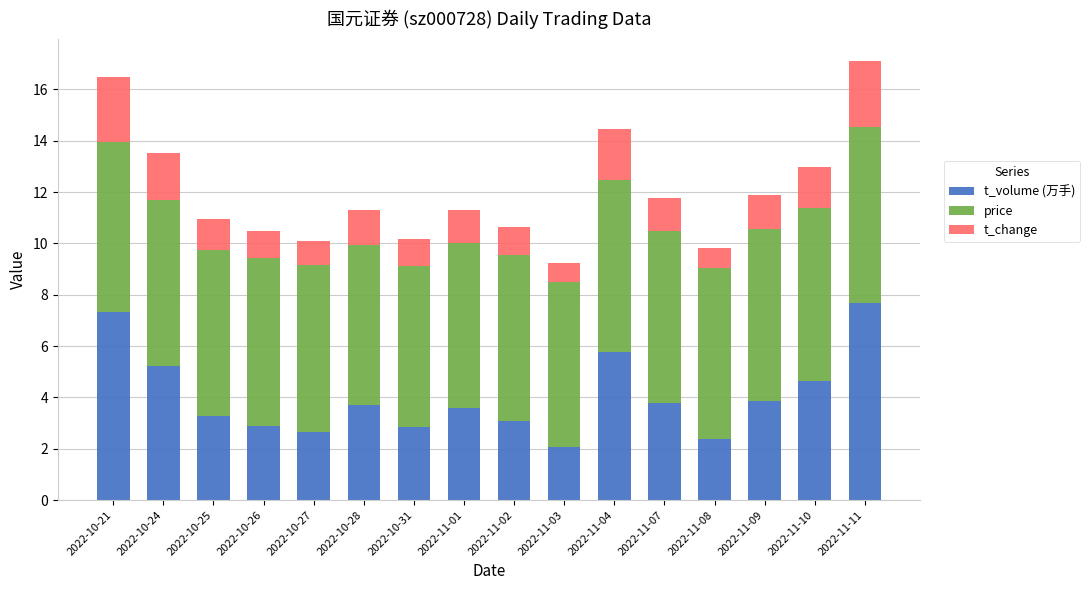

What is the sum of the t_volume (万手) values at 2022-10-27 and 2022-10-21?

10.0